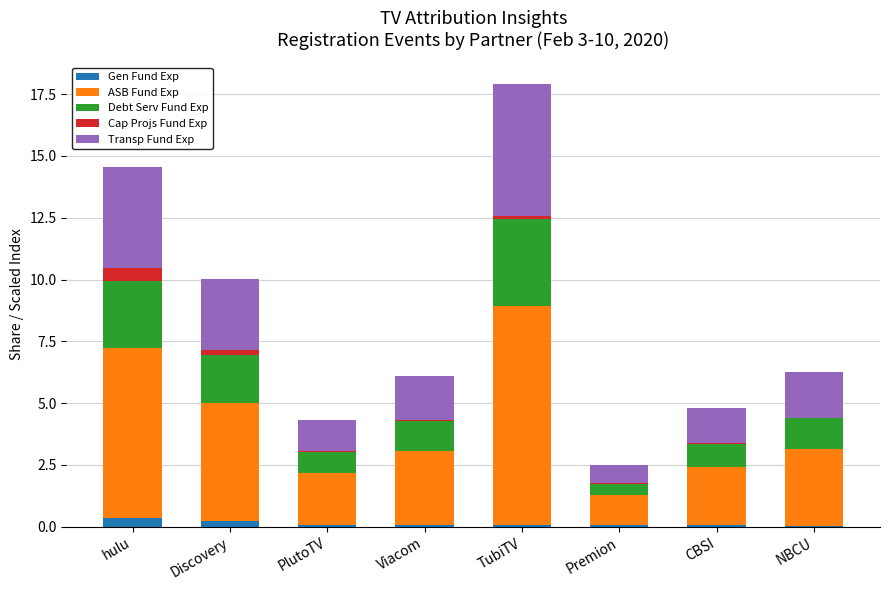

What is the maximum value for Gen Fund Exp?

0.4